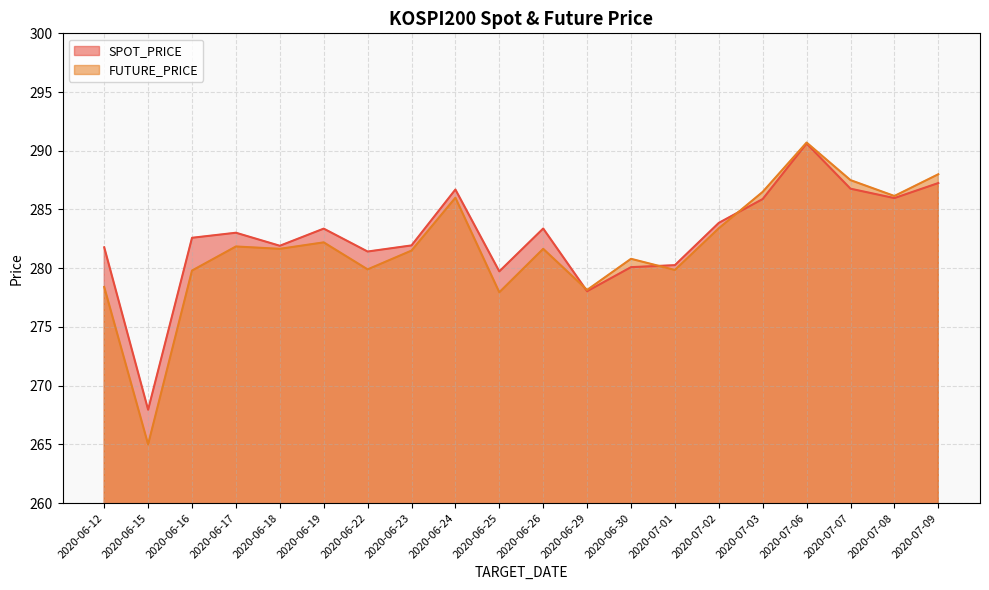

True or false: FUTURE_PRICE has a value of 281.9 at 2020-06-17.

True